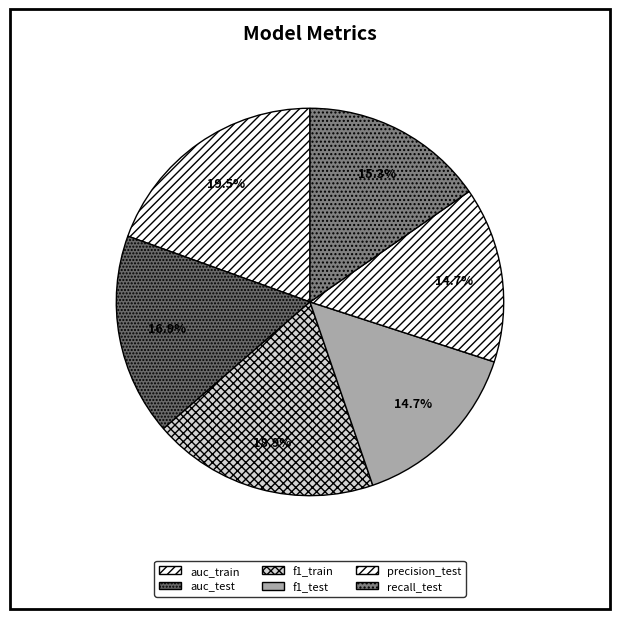

What percentage do f1_test and f1_train together represent?

33.6%